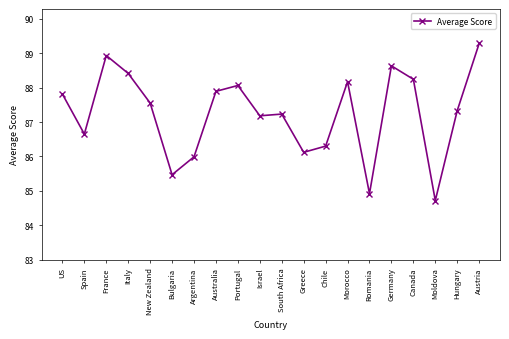

What is the sum of all values?

1744.9